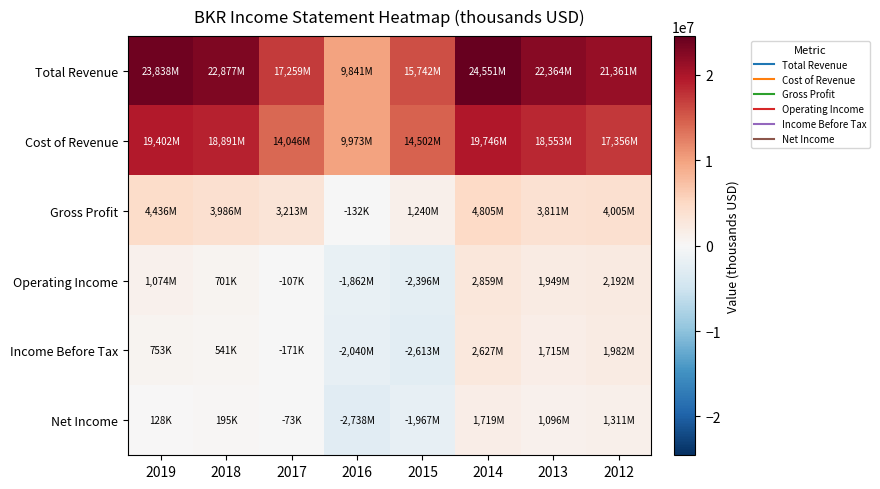

Which series has the largest total across all categories?

Total Revenue